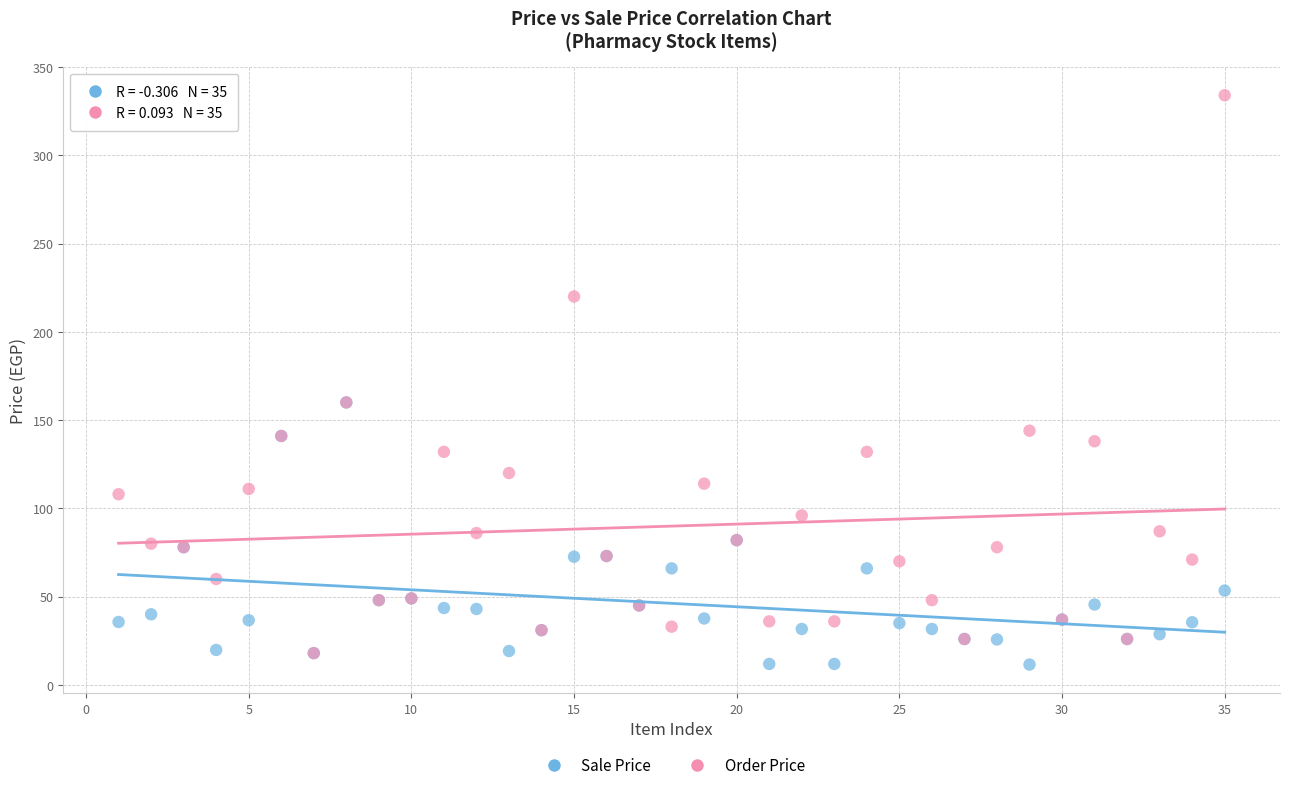

What are all the series names shown in the legend?

Sale Price, Order Price